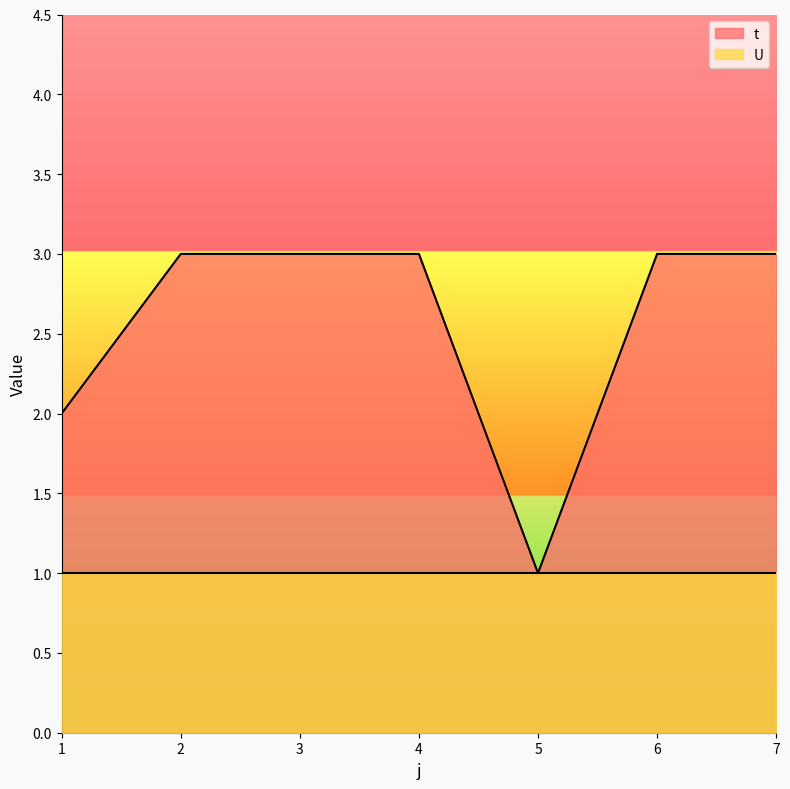

True or false: there are more than 2 points higher than both neighbors.

False